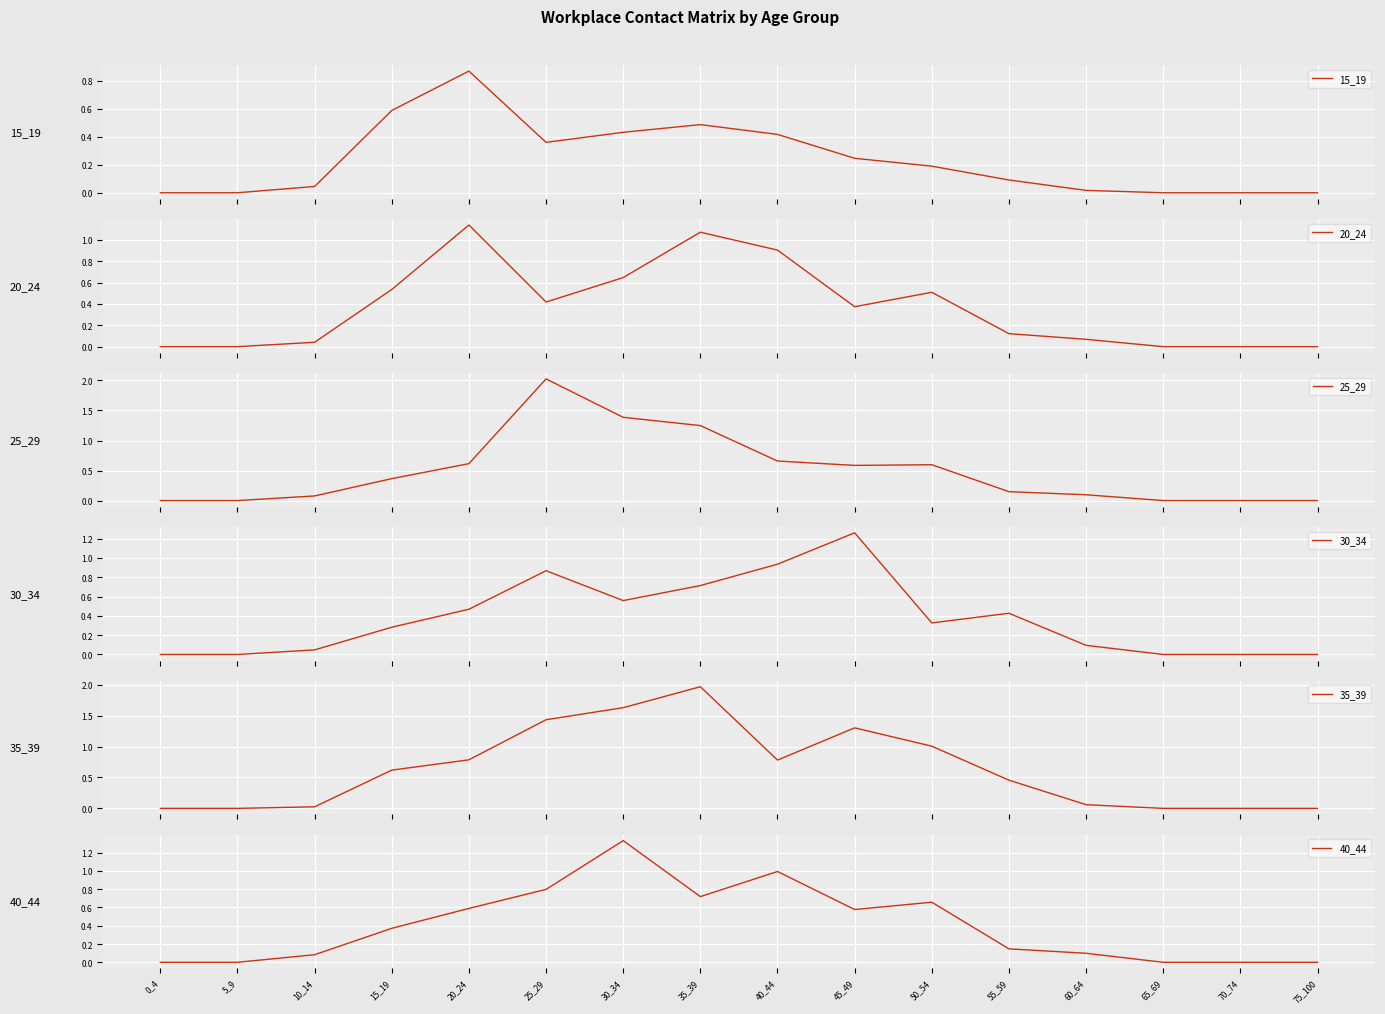

Which series changed the most between 10_14 and 50_54?

35_39